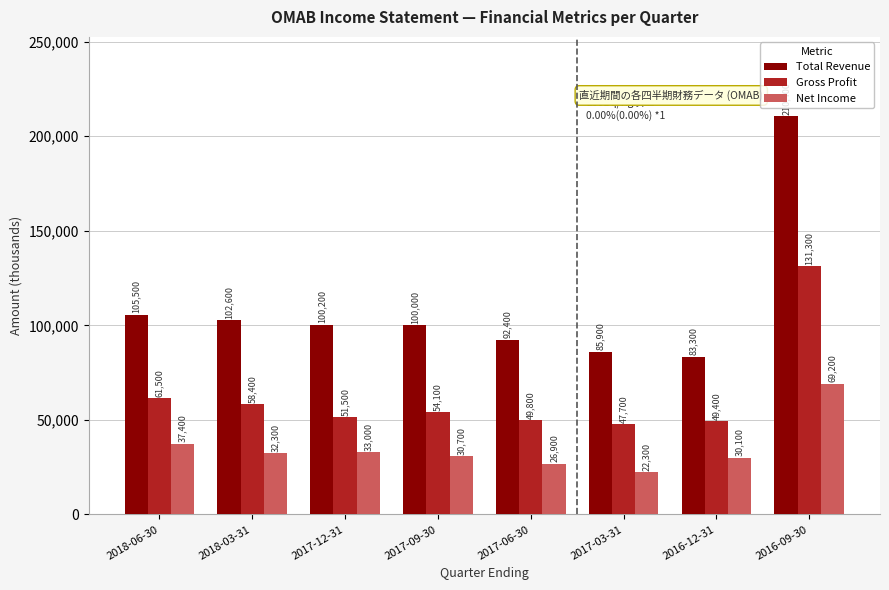

Reading right to left, extract all data points from this chart.

Total Revenue: 210400	83300	85900	92400	100000	100200	102600	105500
Gross Profit: 131300	49400	47700	49800	54100	51500	58400	61500
Net Income: 69200	30100	22300	26900	30700	33000	32300	37400